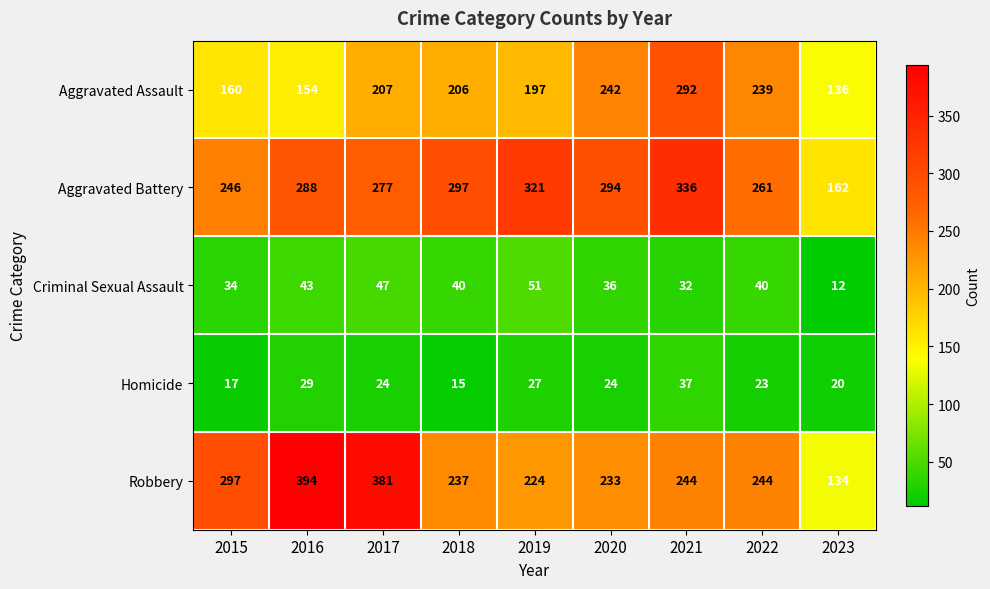

At how many categories does at least one series exceed 81?

9